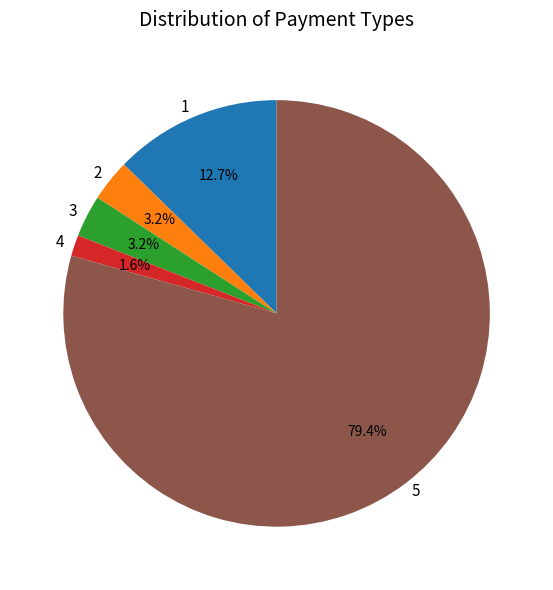

To the nearest percent, what portion does 1 represent?

13%